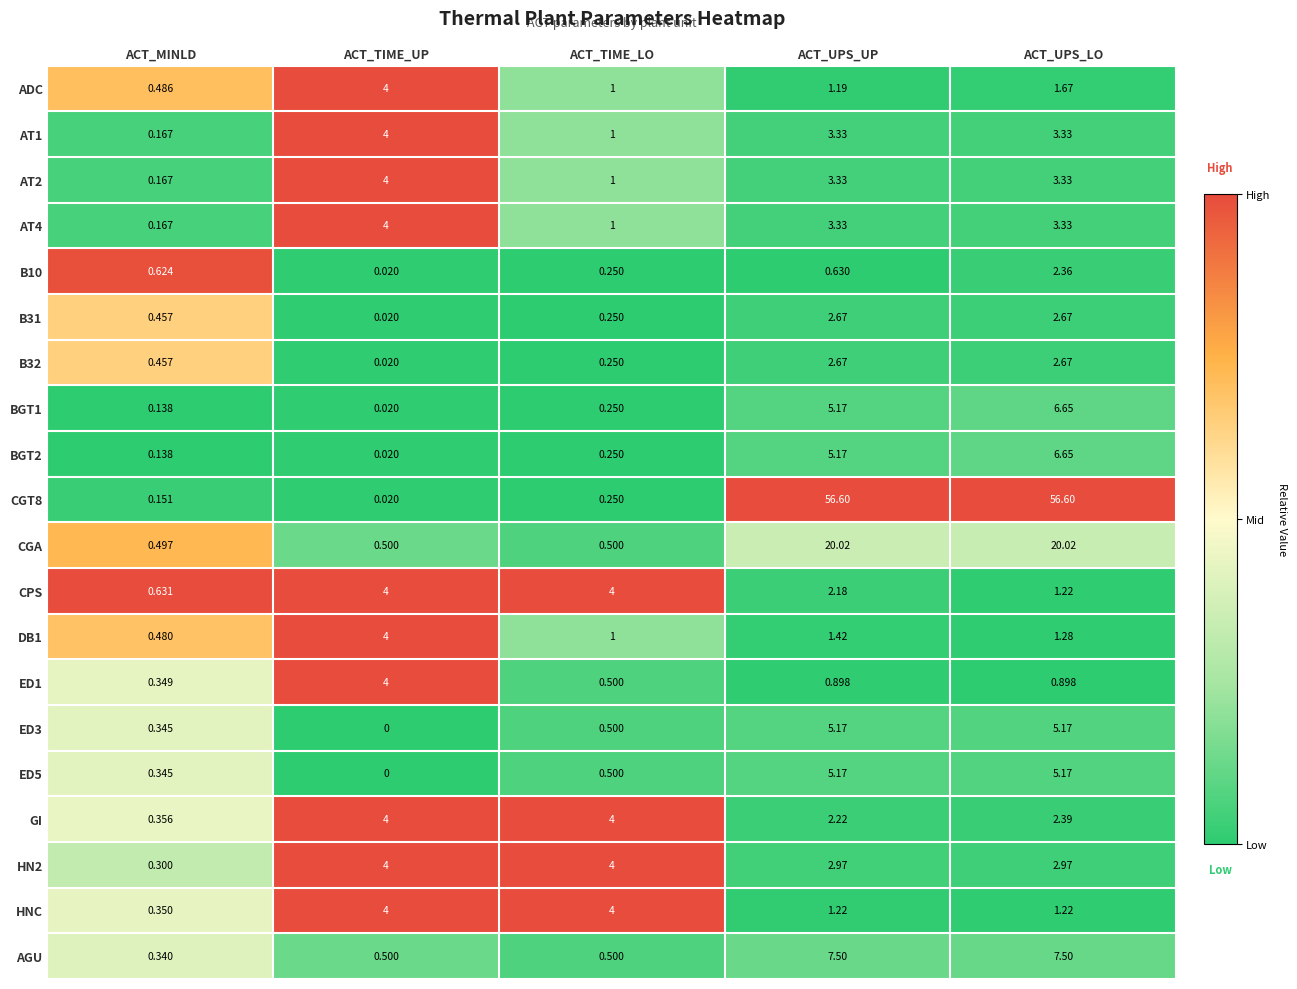

Which series changed the most between ACT_TIME_UP and ACT_UPS_LO?

CGT8